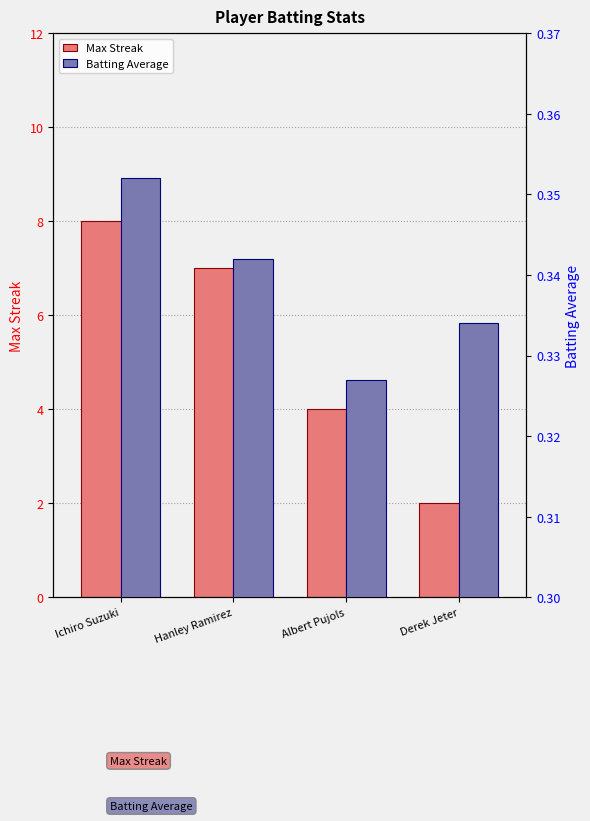

What is the value of the Max Streak bar at the 3rd from the left?

4.0